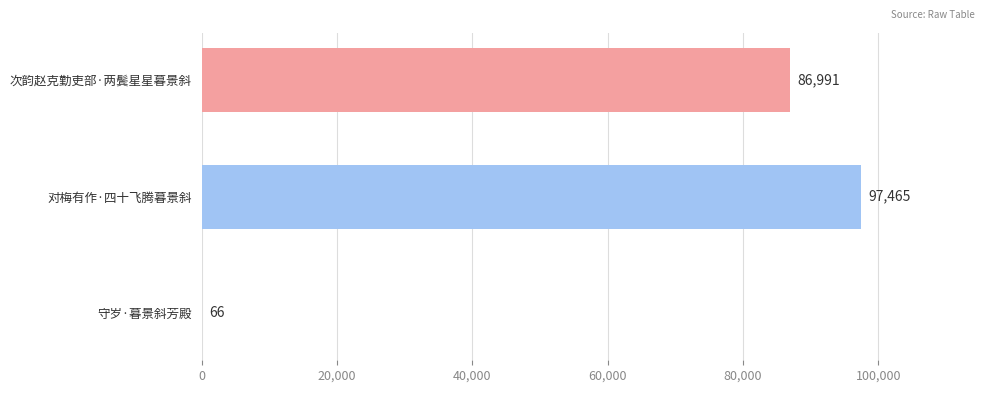

What is the change in value from 对梅有作·四十飞腾暮景斜 to 守岁·暮景斜芳殿?

-97399